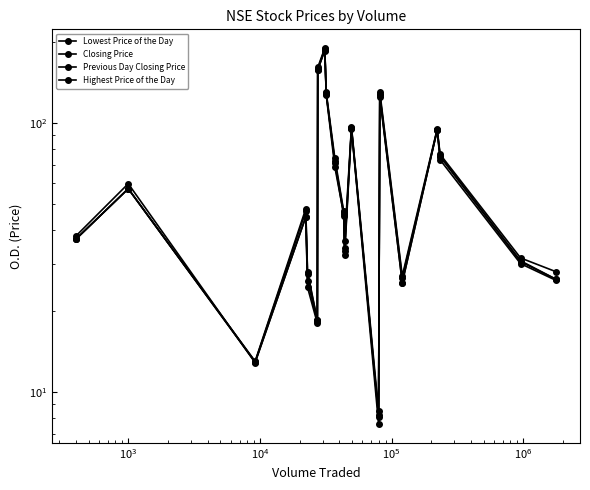

What is the maximum value shown in the chart?

190.0